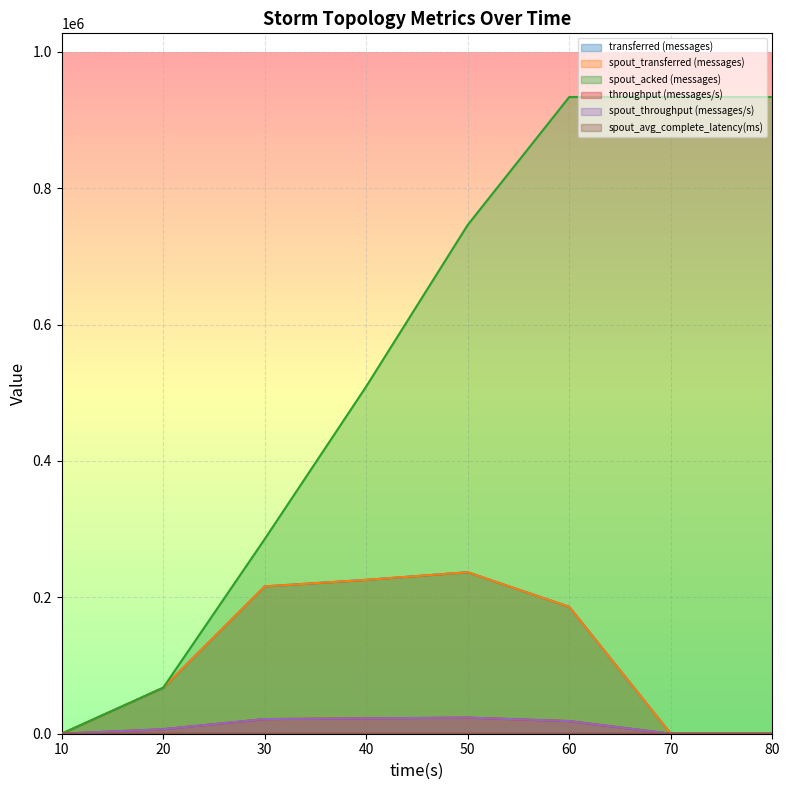

True or false: spout_acked (messages) and spout_throughput (messages/s) cross at least once.

False